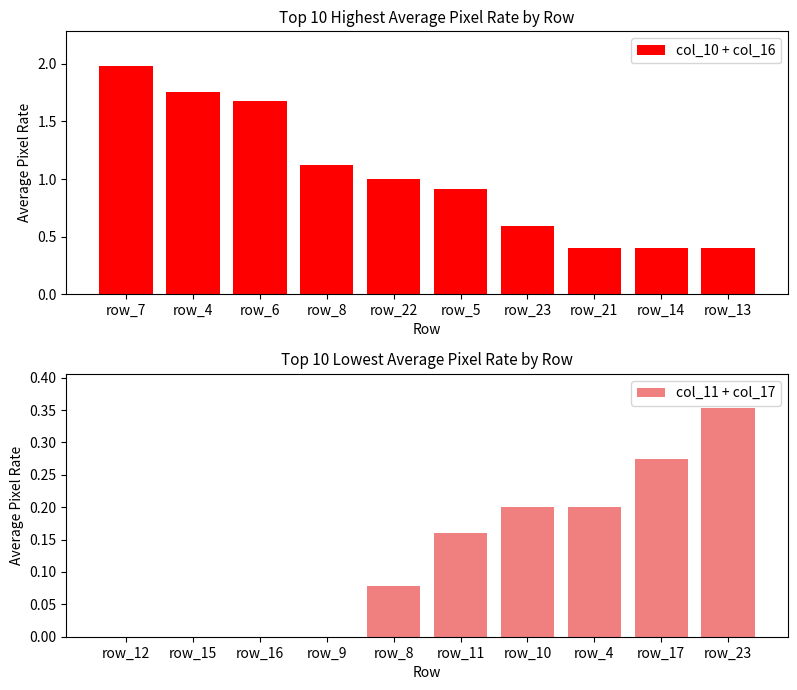

What is the label of the 8th bar from the right?

row_6